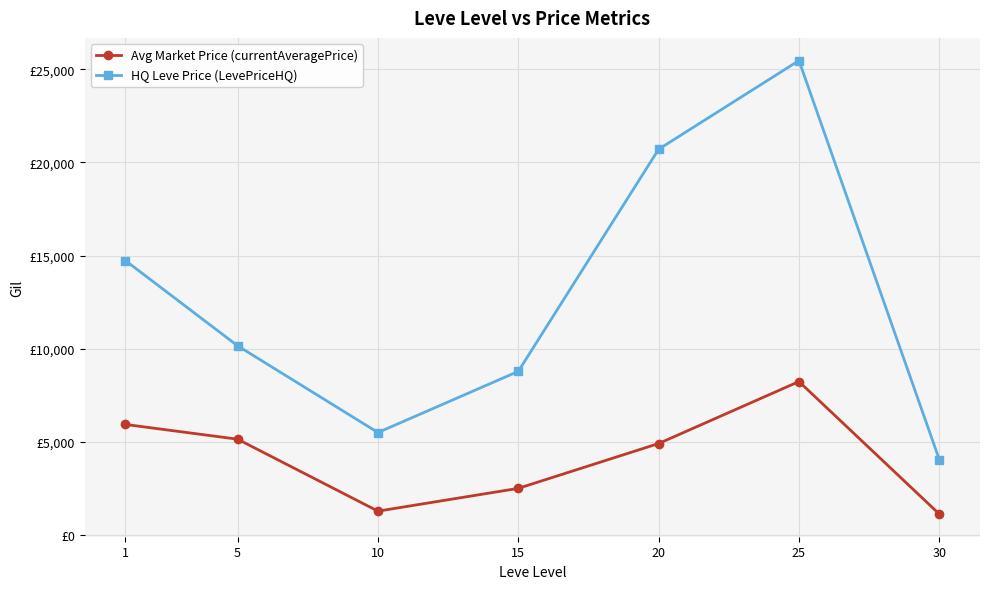

Which series has the largest total across all categories?

HQ Leve Price (LevePriceHQ)